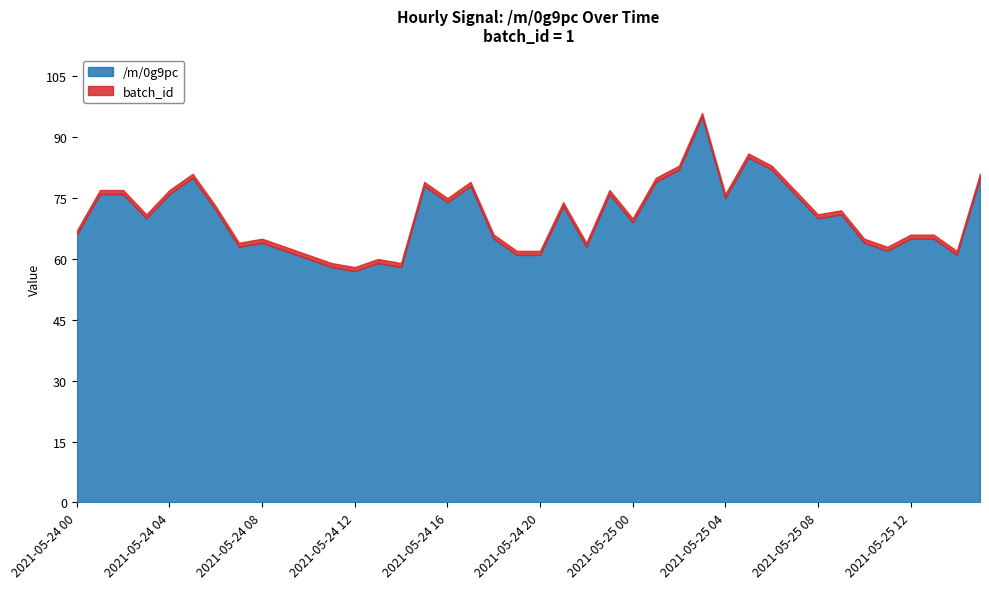

True or false: /m/0g9pc and batch_id intersect in this chart.

False